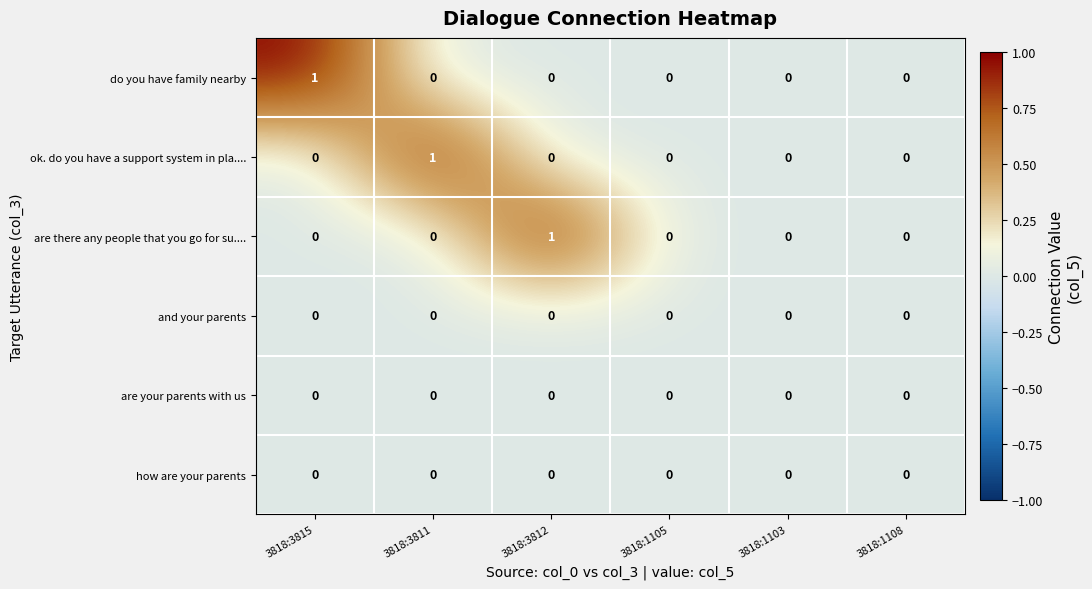

Which category has the highest value in the do you have family nearby series?

3818:3815